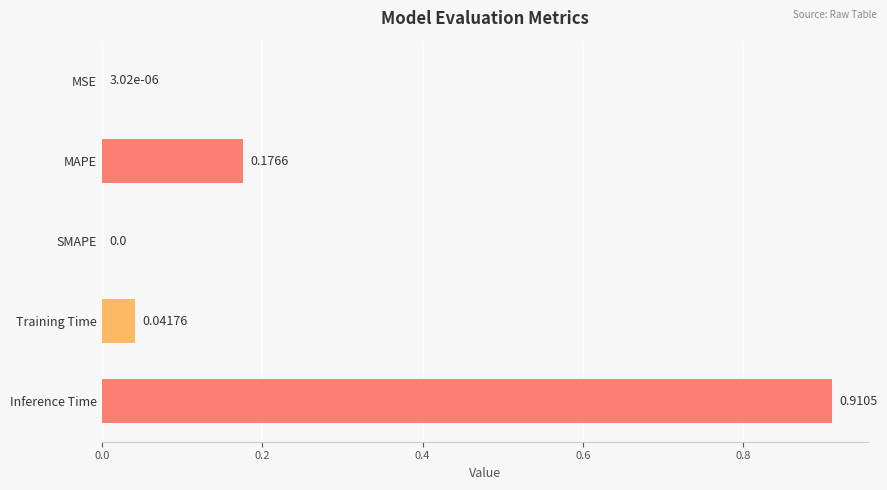

Which label corresponds to the largest value in the chart?

Inference Time